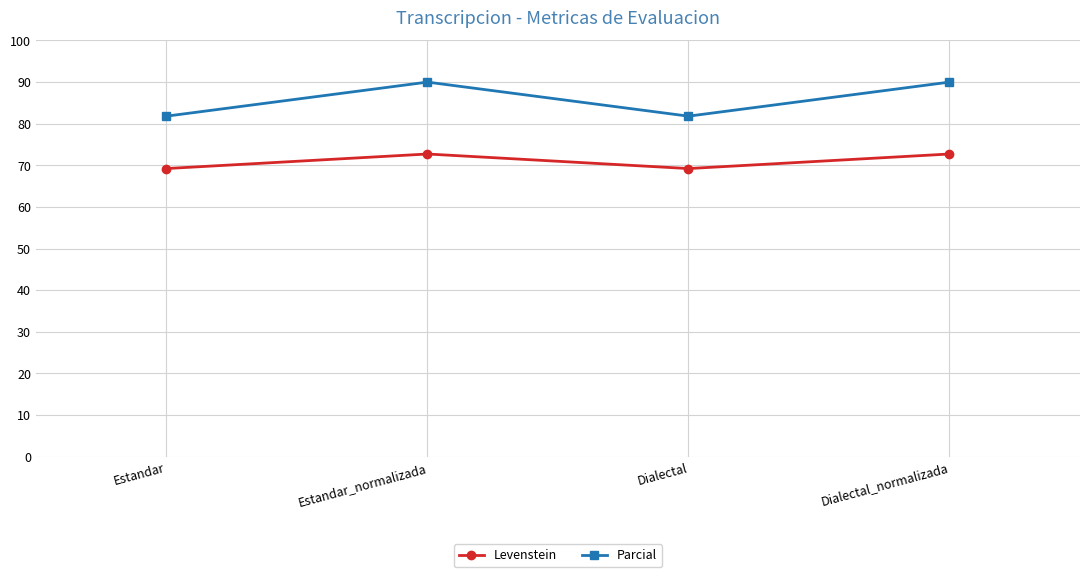

What is the sum of all Parcial values?

343.6